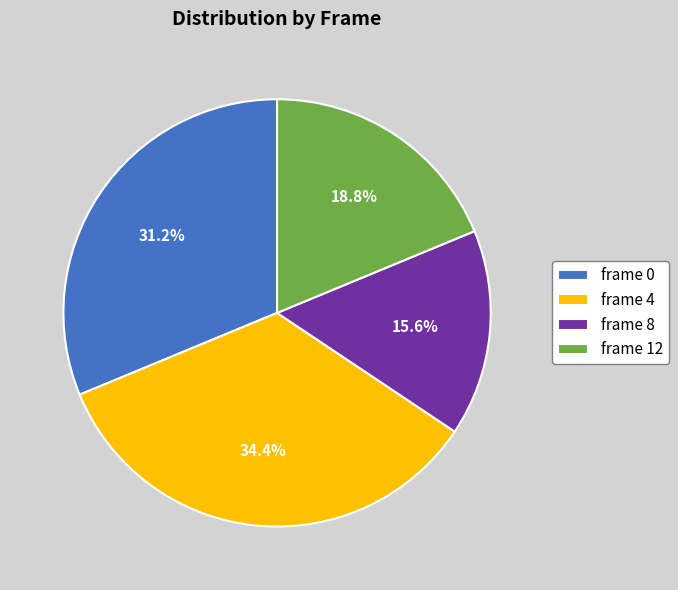

Rank the categories by value from highest to lowest.

frame 4, frame 0, frame 12, frame 8